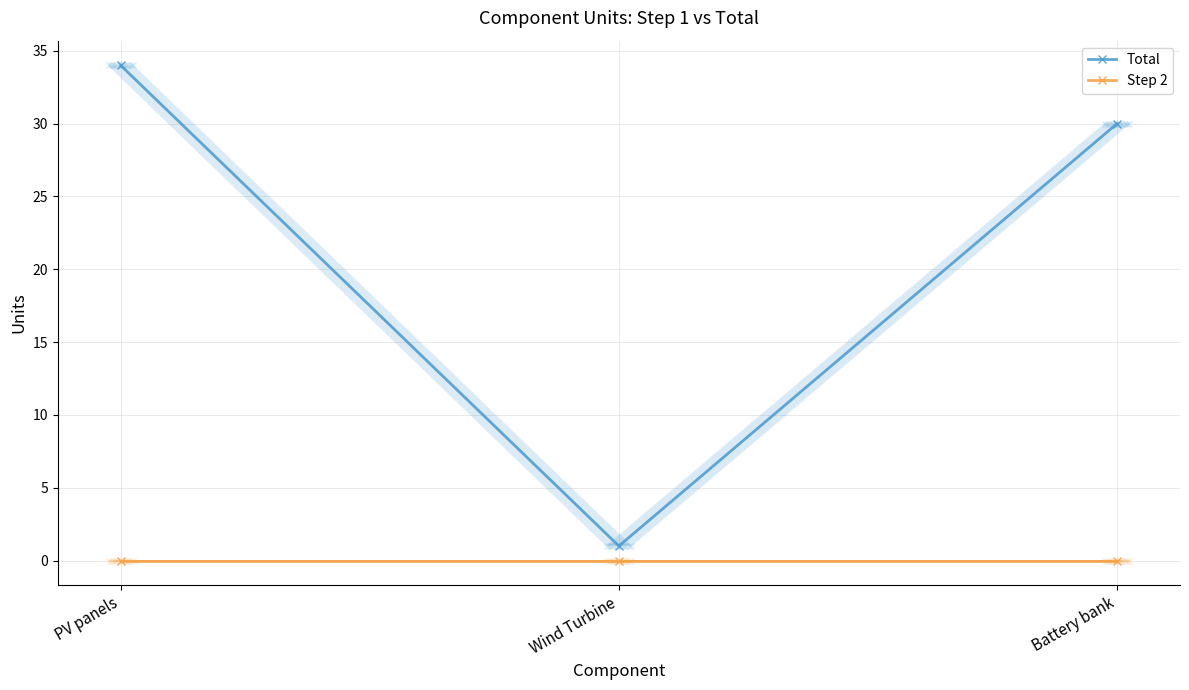

What is the label of the 2nd point from the left?

Wind Turbine